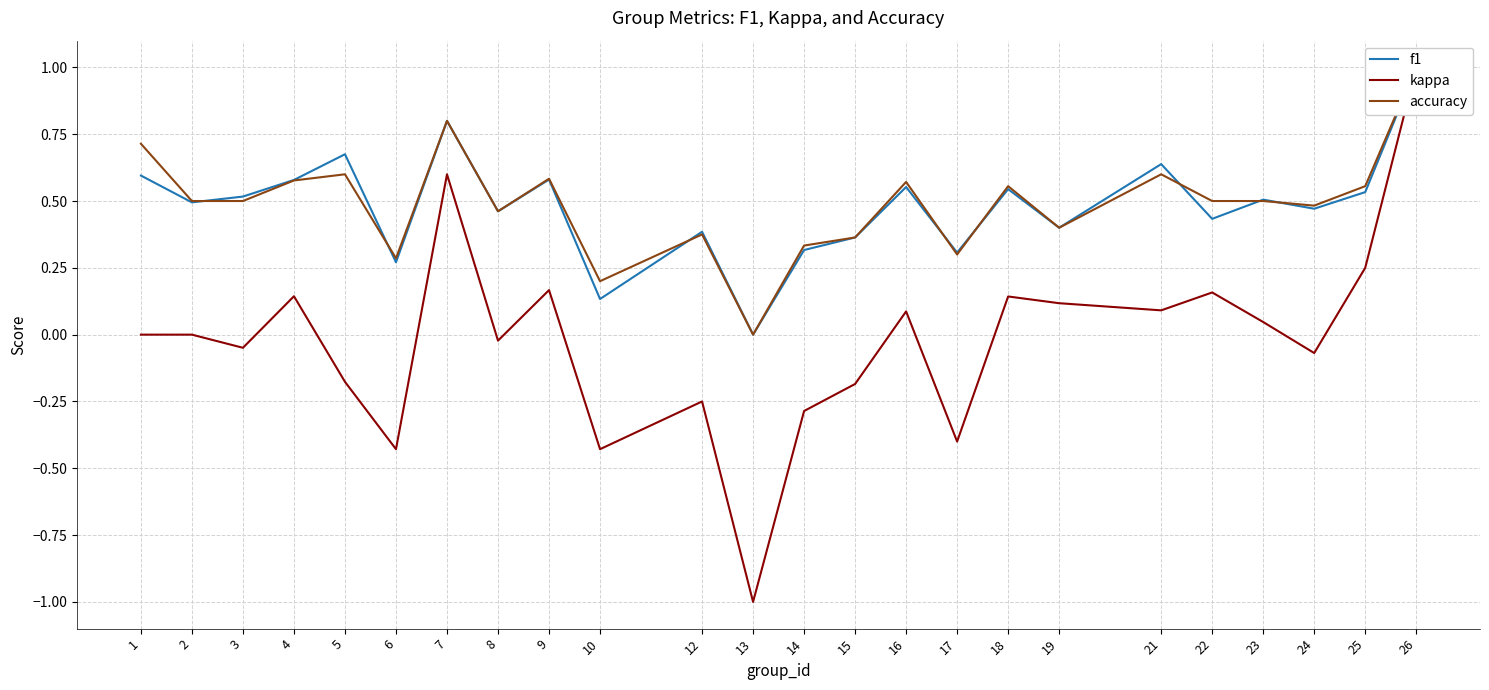

Reading left to right, what are all the values shown in this chart?

f1: 0.6	0.5	0.5	0.6	0.7	0.3	0.8	0.5	0.6	0.1	0.4	0.0	0.3	0.4	0.6	0.3	0.5	0.4	0.6	0.4	0.5	0.5	0.5	1.0
kappa: 0.0	0.0	-0.0	0.1	-0.2	-0.4	0.6	-0.0	0.2	-0.4	-0.2	-1.0	-0.3	-0.2	0.1	-0.4	0.1	0.1	0.1	0.2	0.0	-0.1	0.3	1.0
accuracy: 0.7	0.5	0.5	0.6	0.6	0.3	0.8	0.5	0.6	0.2	0.4	0.0	0.3	0.4	0.6	0.3	0.6	0.4	0.6	0.5	0.5	0.5	0.6	1.0